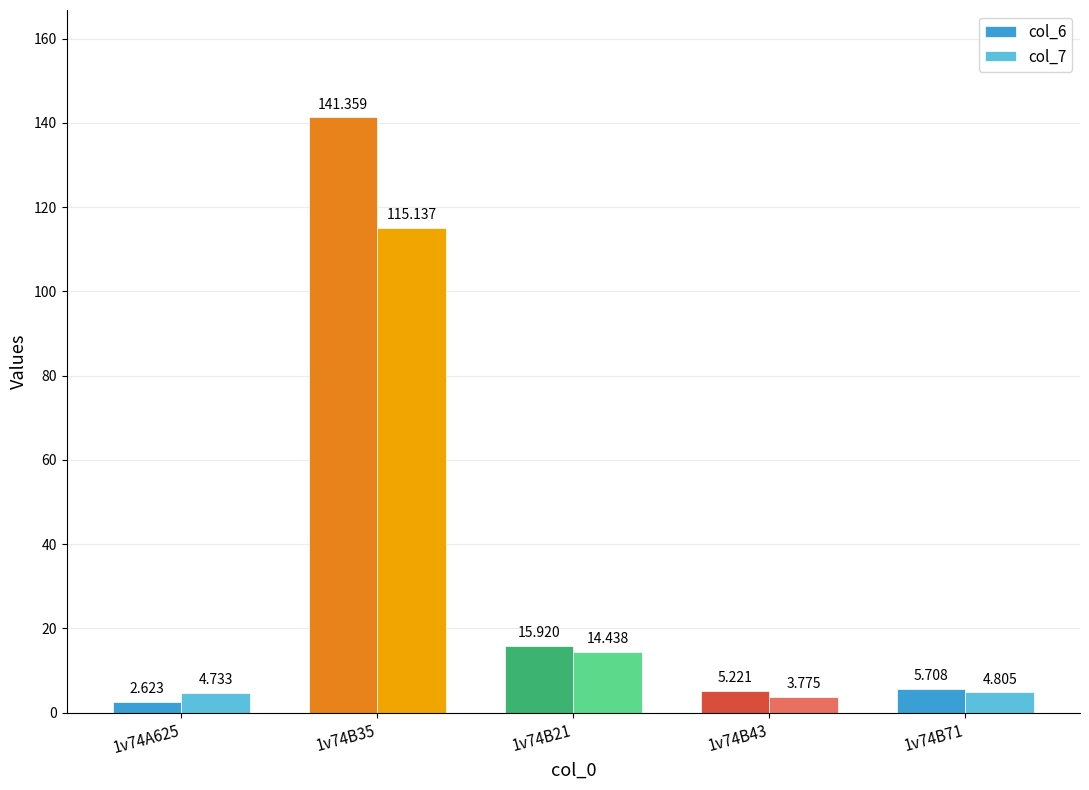

The col_6 series shows 141.4 at 1v74B35. True or false?

True